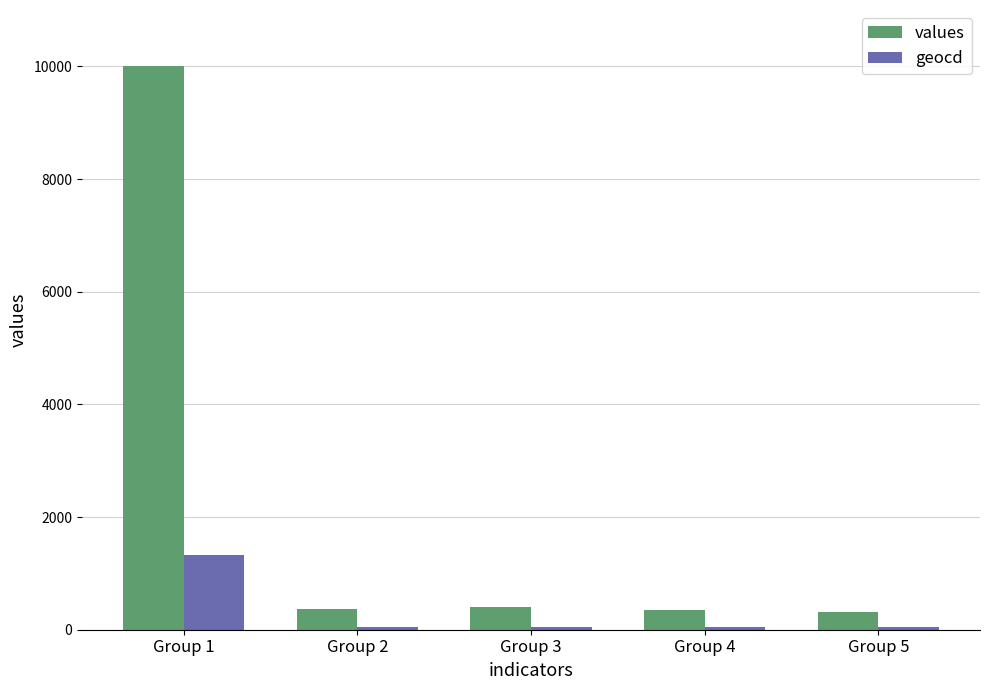

What is the spread (max minus min) of values at Group 2?

323